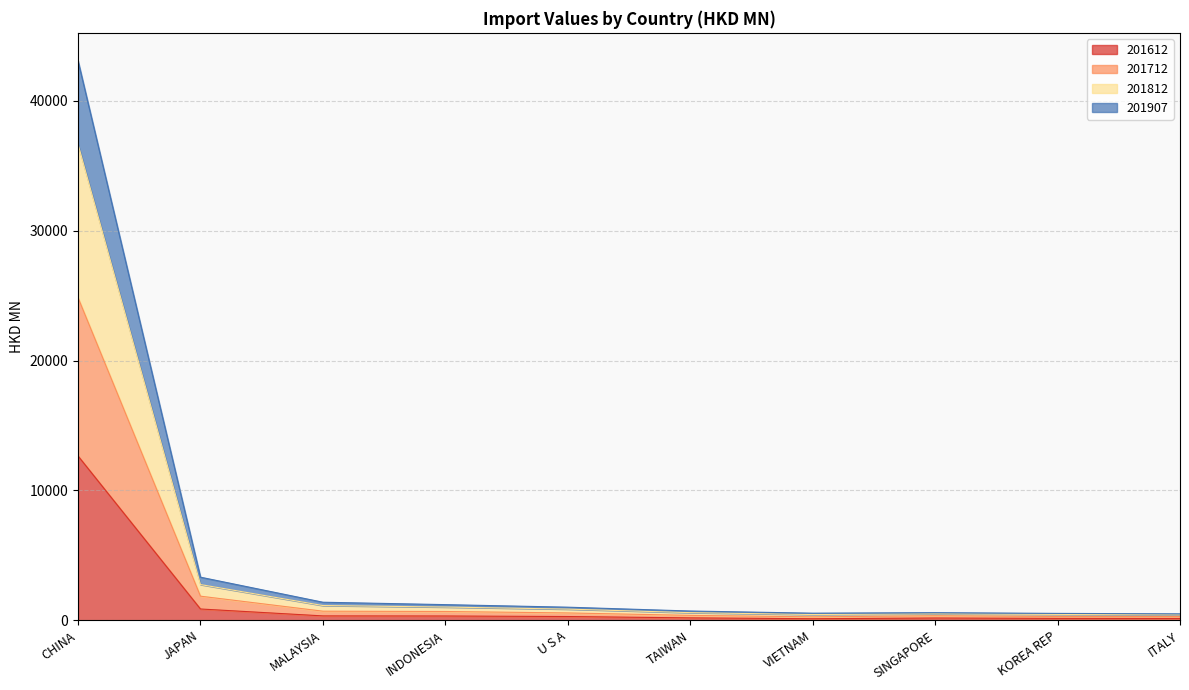

At which category is the sum across all series the highest?

CHINA